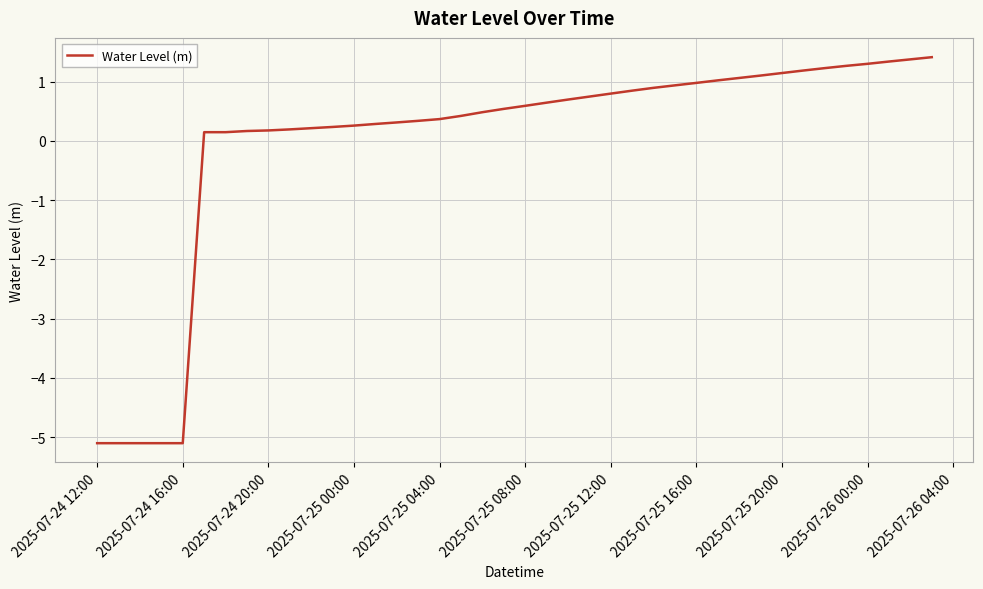

How many values are below zero?

5